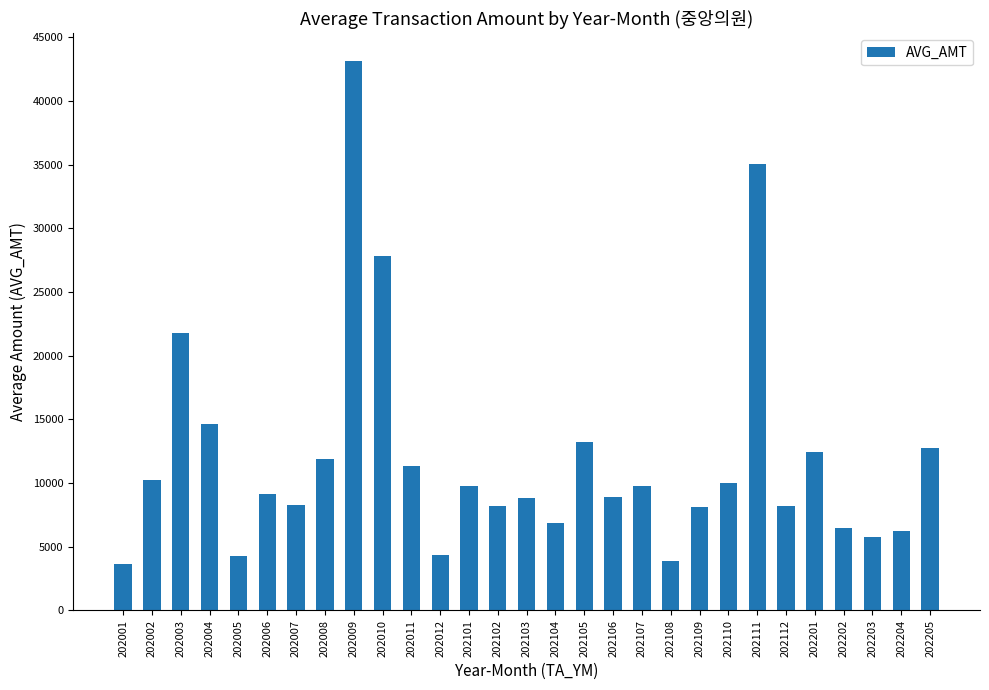

What is the difference between the values at 202107 and 202010?

18054